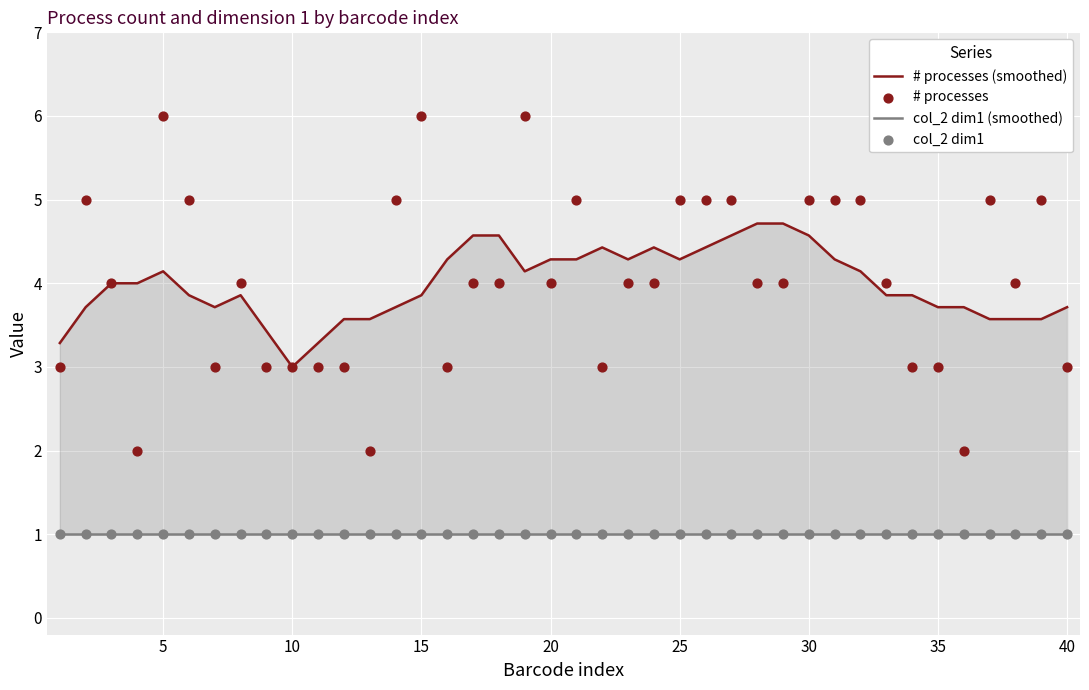

Which series has the largest Y range (max minus min)?

# processes